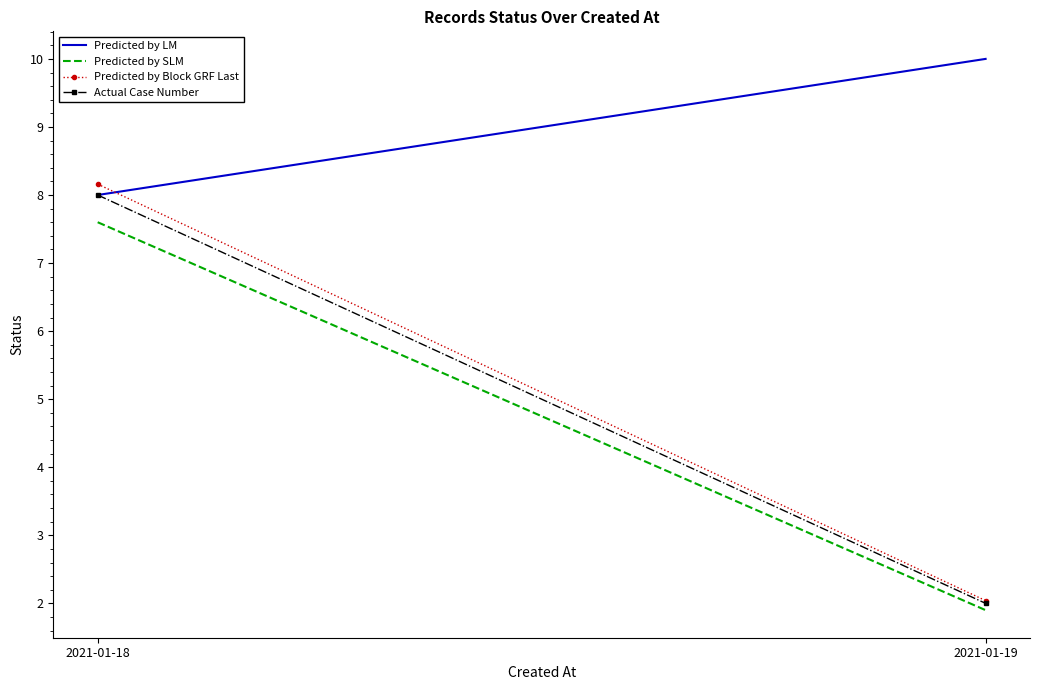

Reading left to right, list all the values displayed in this chart.

Predicted by LM: 8.0	10.0
Predicted by SLM: 7.6	1.9
Predicted by Block GRF Last: 8.2	2.0
Actual Case Number: 8.0	2.0